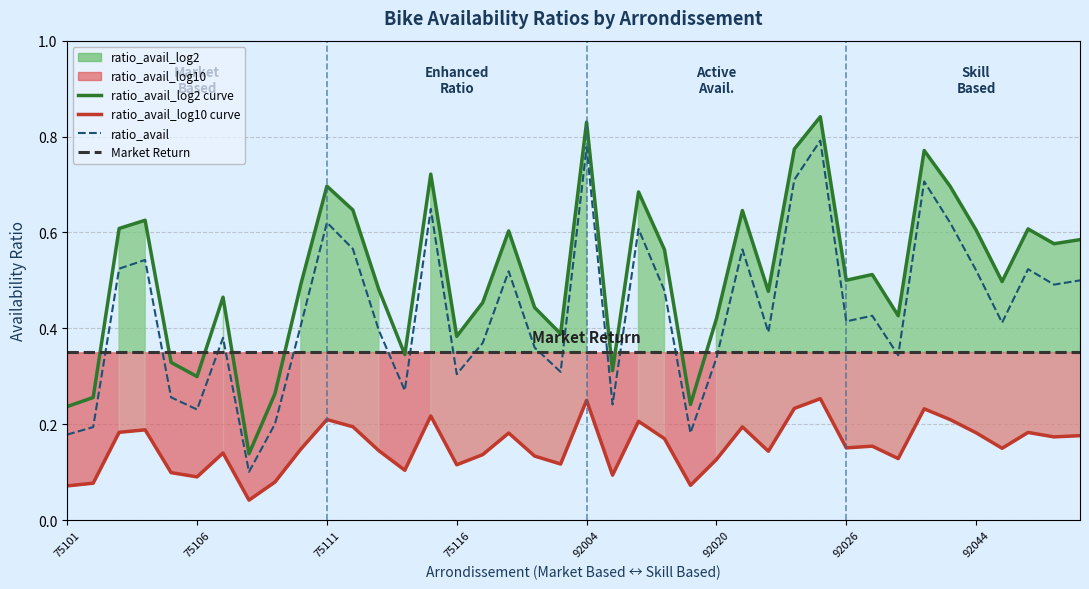

What is the total value across all series at 92049?

1.2